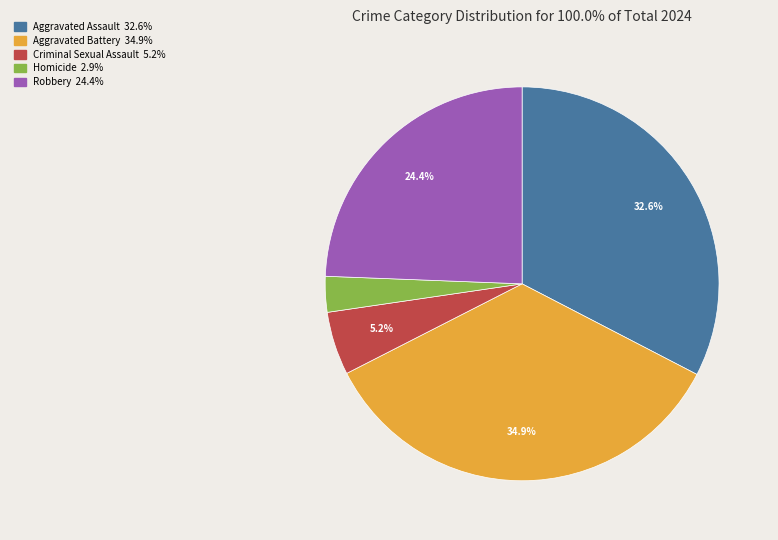

What percentage is the Homicide slice, to the nearest percent?

3%